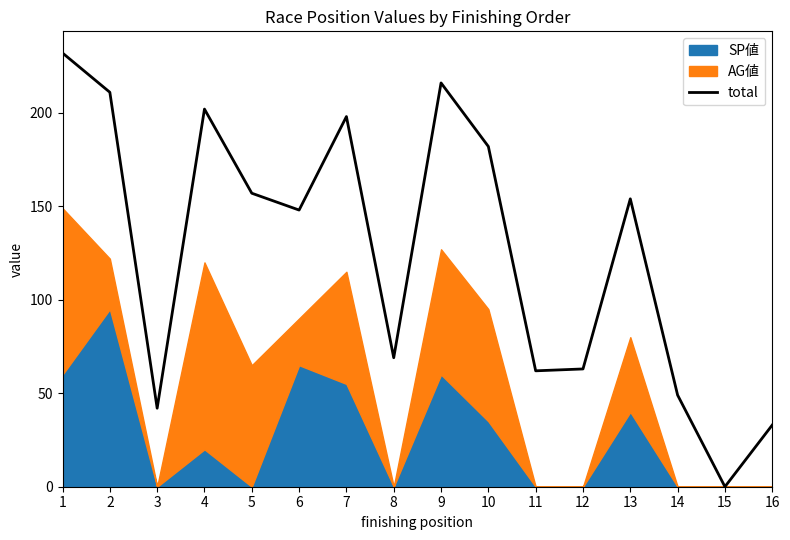

Approximately how many times larger is the value at 7 compared to 13?

1.3